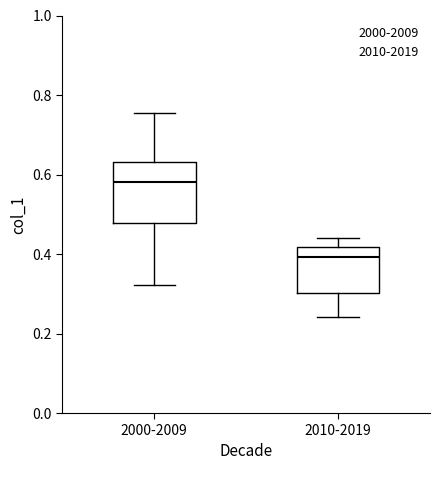

Which box is the tallest, from its lower edge to its upper edge?

2000-2009